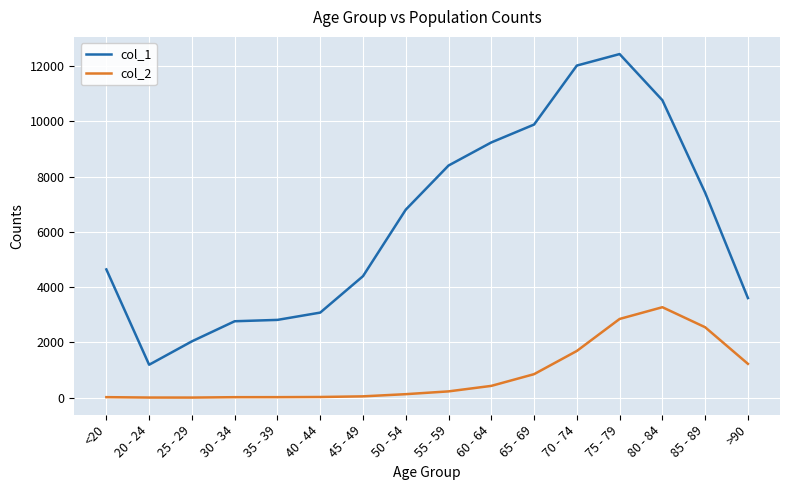

Is it true that col_1 equals 12434 at 75 - 79?

True